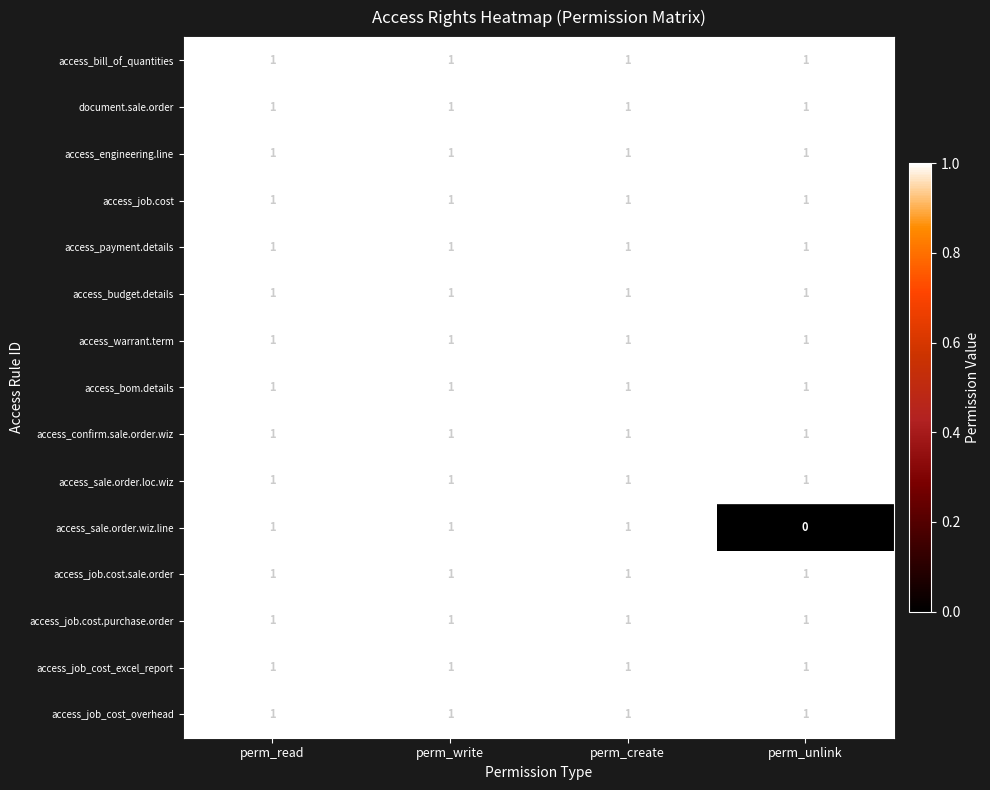

Which series has the widest spread of values?

access_sale.order.wiz.line